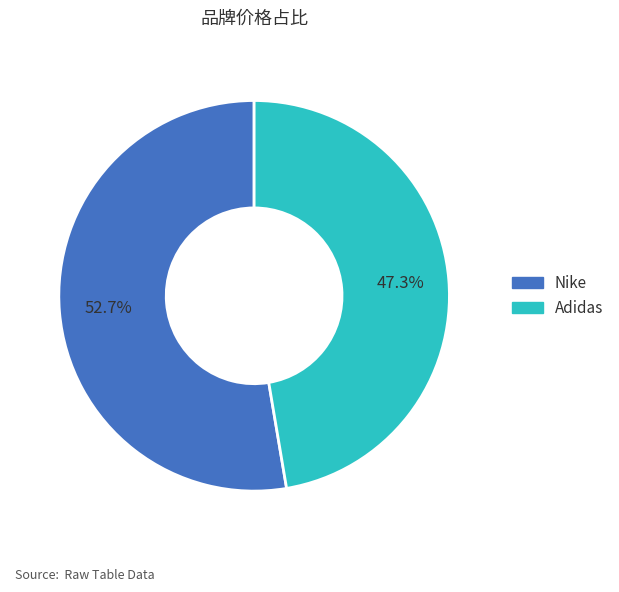

To the nearest percent, what is the average slice percentage?

50%